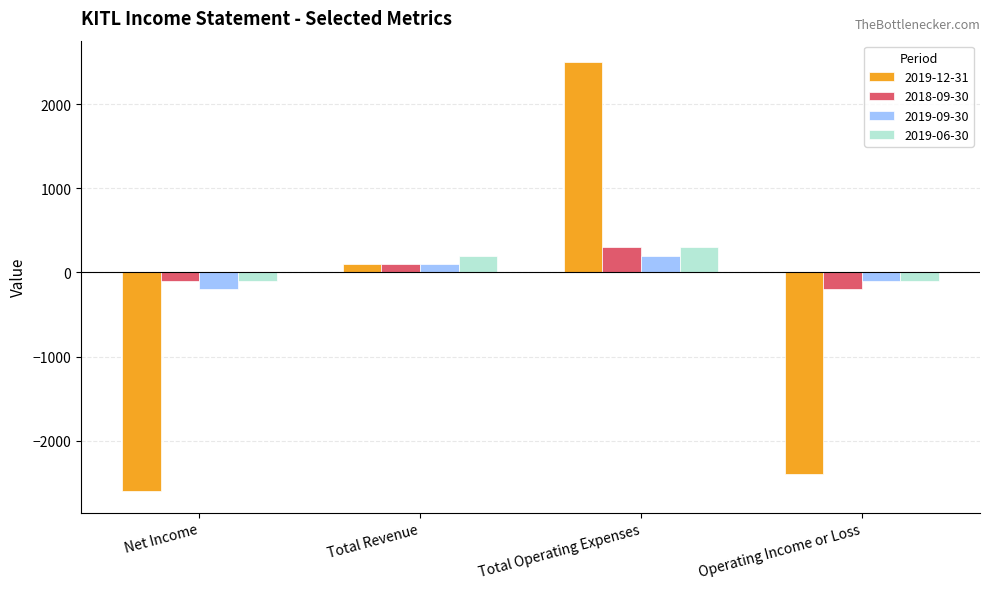

Reading right to left, what are all the values shown in this chart?

2019-12-31: Operating Income or Loss=-2400	Total Operating Expenses=2500	Total Revenue=100	Net Income=-2600
2018-09-30: Operating Income or Loss=-200	Total Operating Expenses=300	Total Revenue=100	Net Income=-100
2019-09-30: Operating Income or Loss=-100	Total Operating Expenses=200	Total Revenue=100	Net Income=-200
2019-06-30: Operating Income or Loss=-100	Total Operating Expenses=300	Total Revenue=200	Net Income=-100